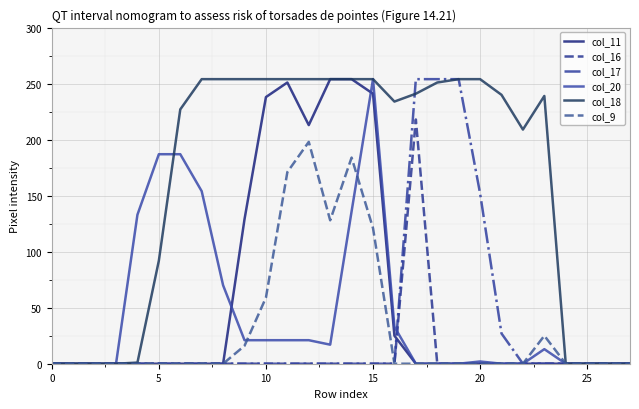

At how many categories does at least one series exceed 155?

19